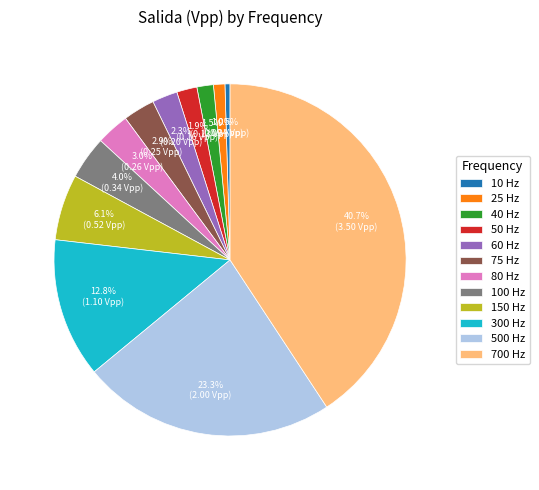

Between 700 Hz and 10 Hz, which is larger?

700 Hz